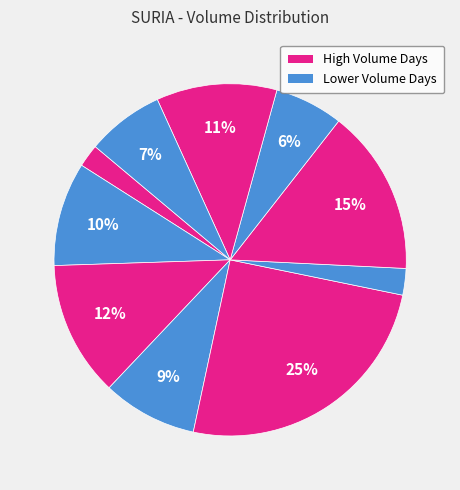

Is there a majority slice in this chart?

No